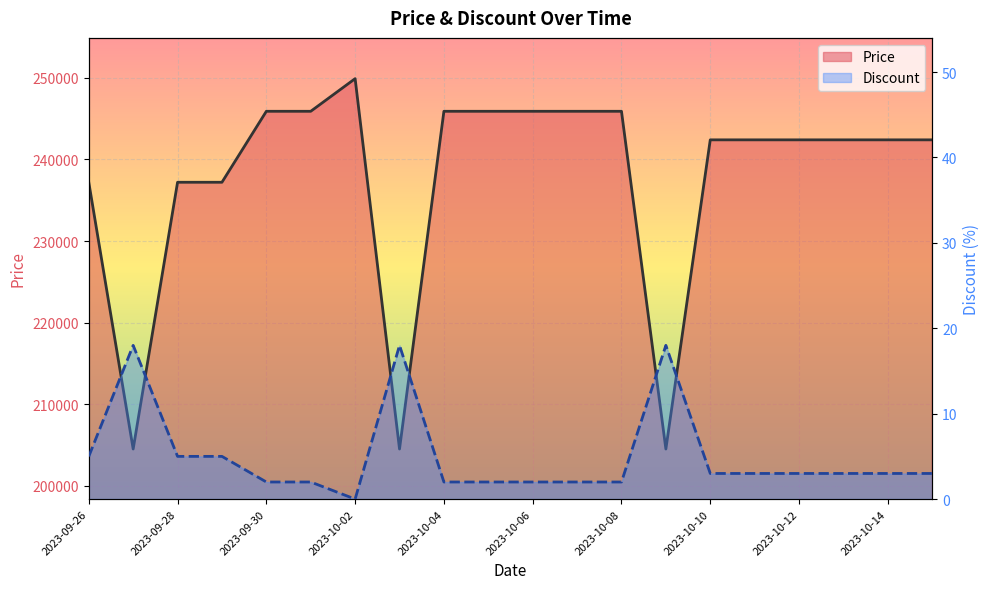

The Price series shows 439747 at 2023-10-07. True or false?

False